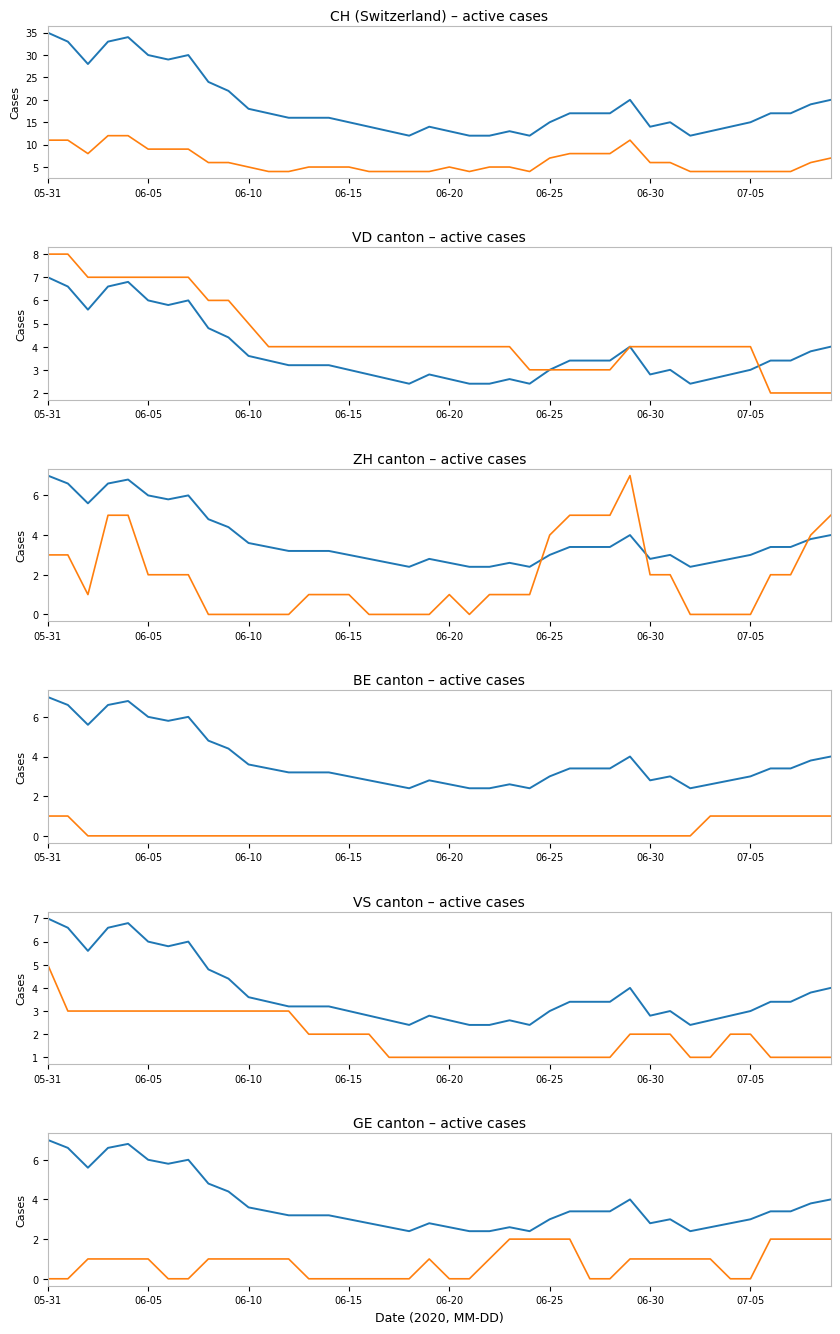

How many distinct data groups are displayed?

6